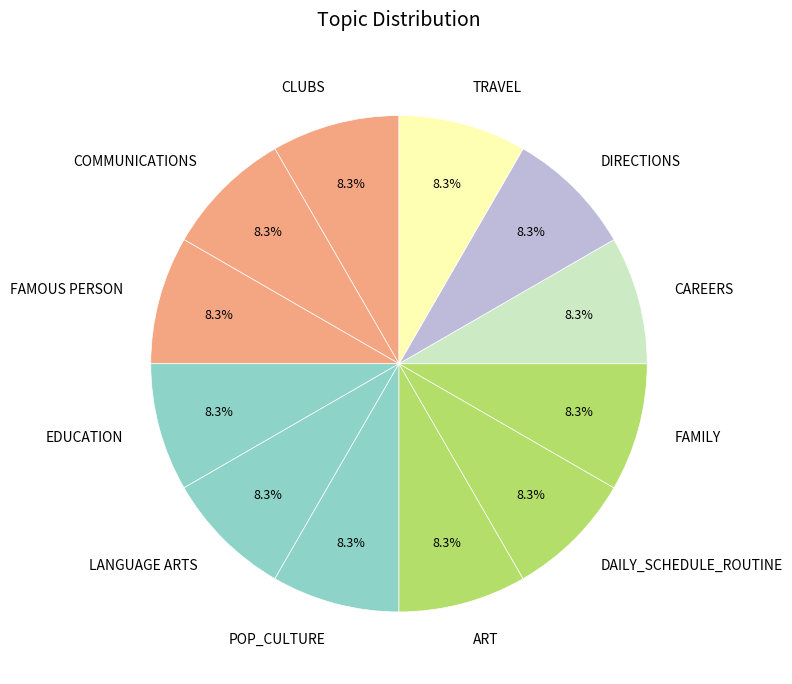

What is the ratio of the value at COMMUNICATIONS to the value at DIRECTIONS?

1.0